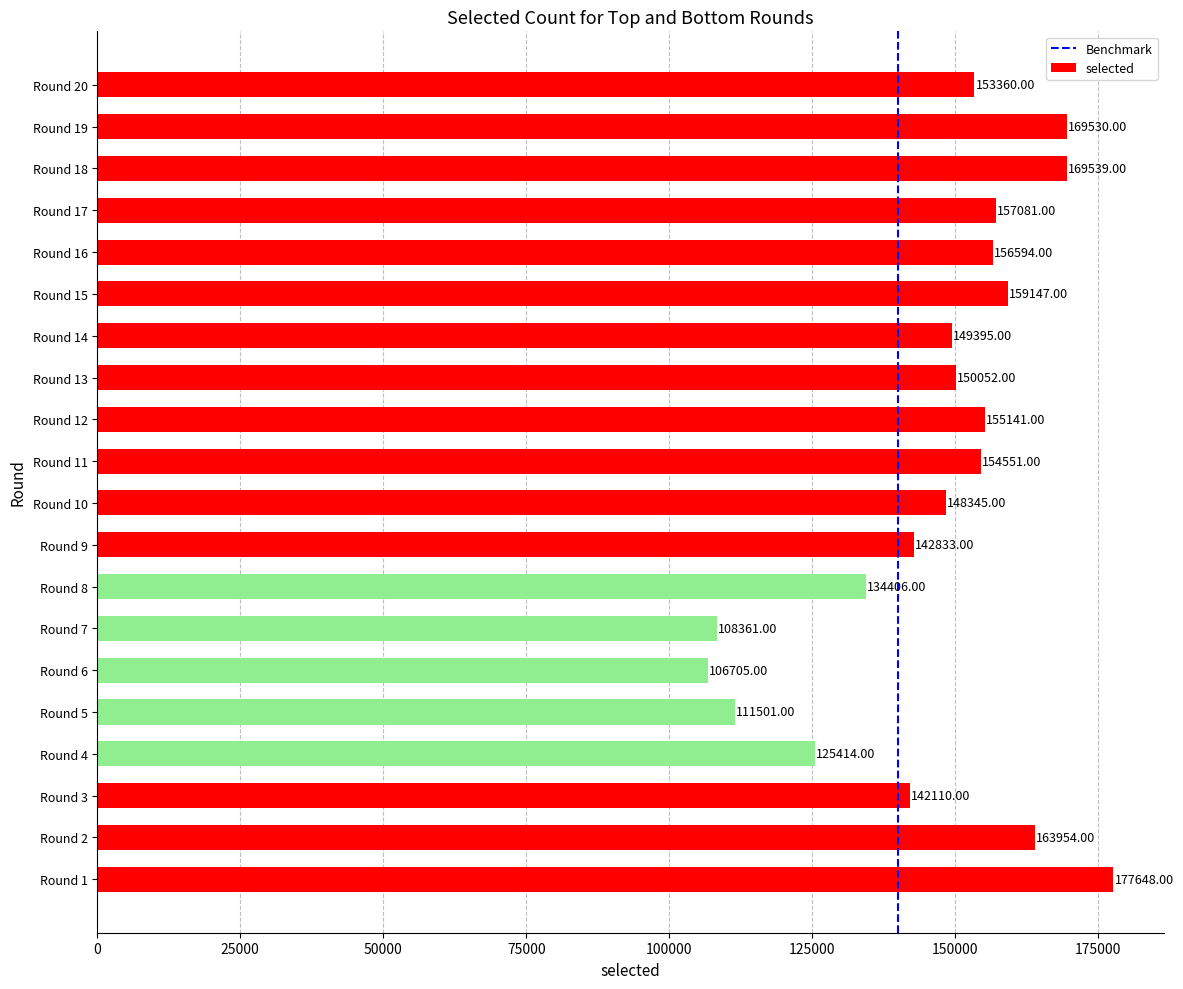

What is the smallest value displayed?

106705